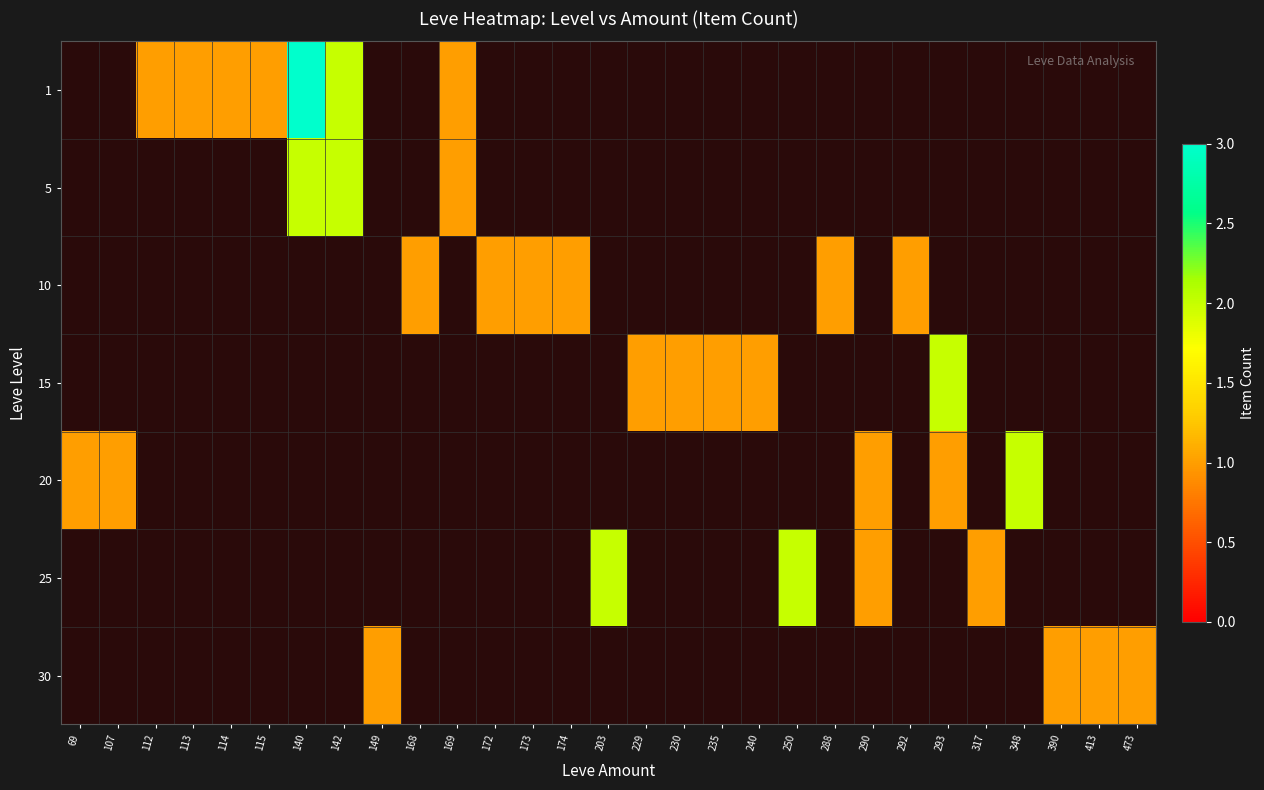

How many data points does each series have?

29